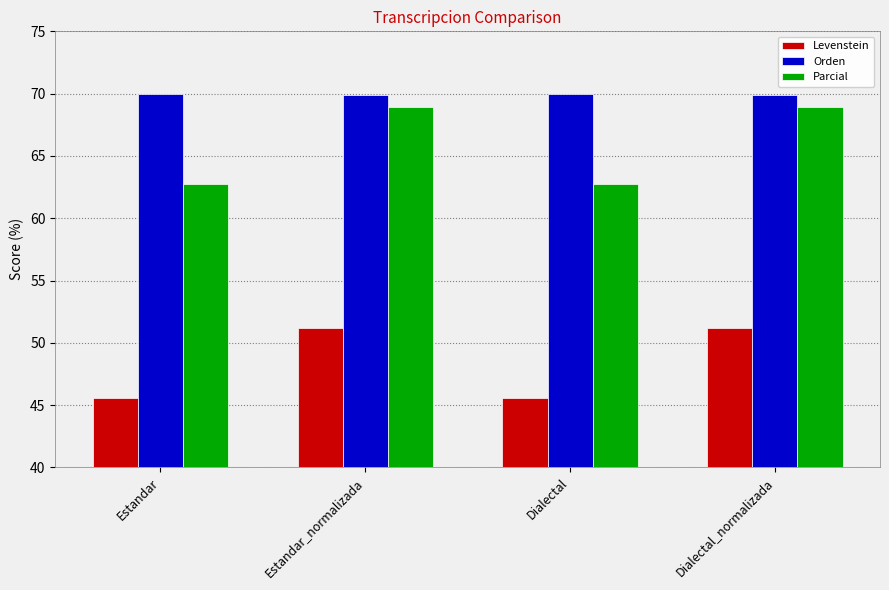

What position from the right is Dialectal?

2